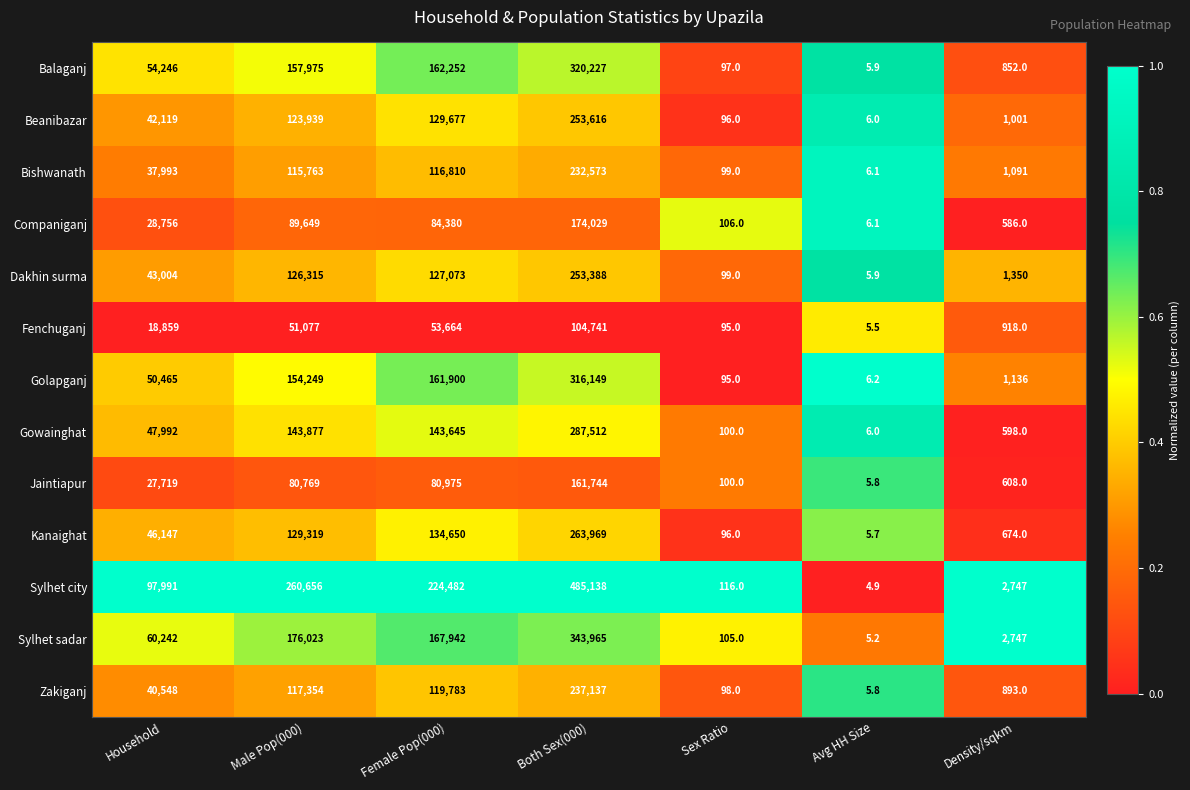

At how many categories does at least one series exceed 71627?

4